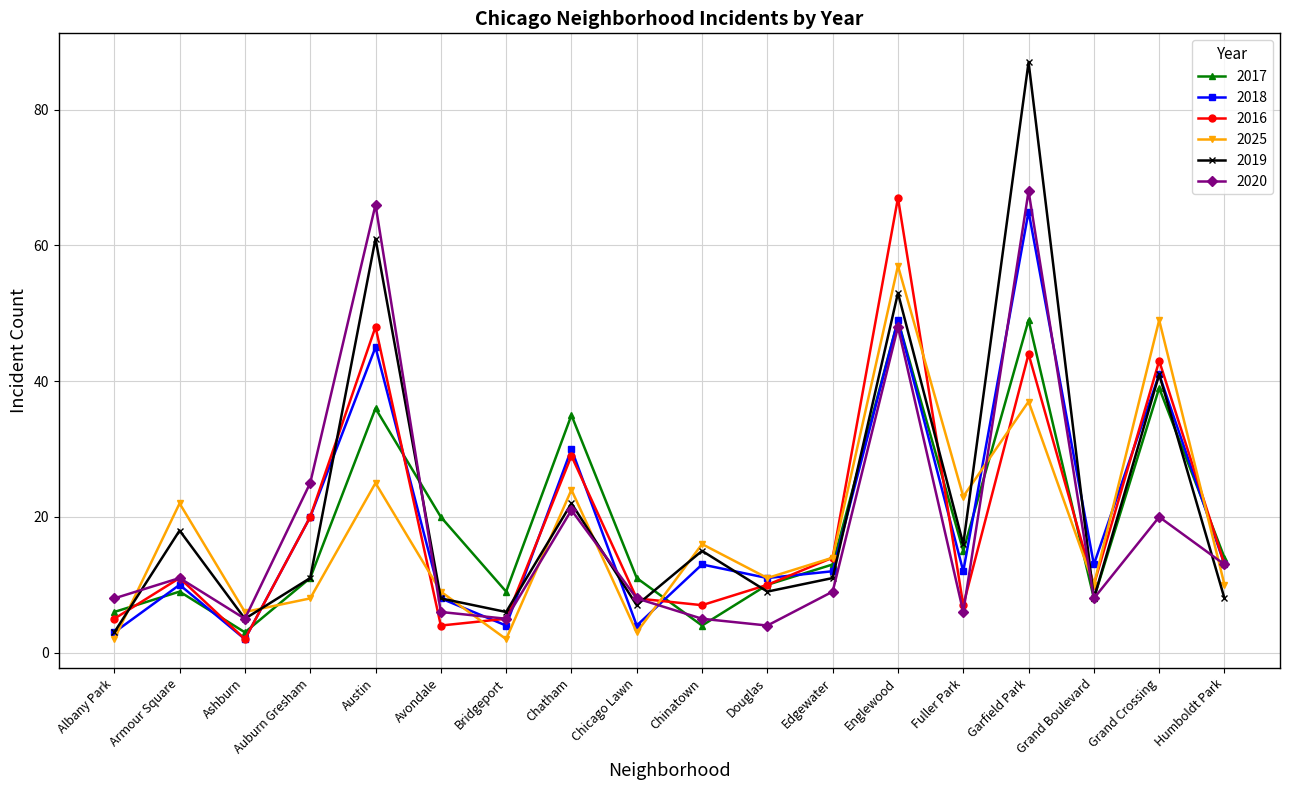

Reading left to right, transcribe all the data shown in this chart.

2017: 6	9	3	11	36	20	9	35	11	4	10	13	49	15	49	8	39	14
2018: 3	10	2	20	45	8	4	30	4	13	11	12	49	12	65	13	41	13
2016: 5	11	2	20	48	4	5	29	8	7	10	14	67	7	44	10	43	13
2025: 2	22	6	8	25	9	2	24	3	16	11	14	57	23	37	10	49	10
2019: 3	18	5	11	61	8	6	22	7	15	9	11	53	16	87	8	41	8
2020: 8	11	5	25	66	6	5	21	8	5	4	9	48	6	68	8	20	13